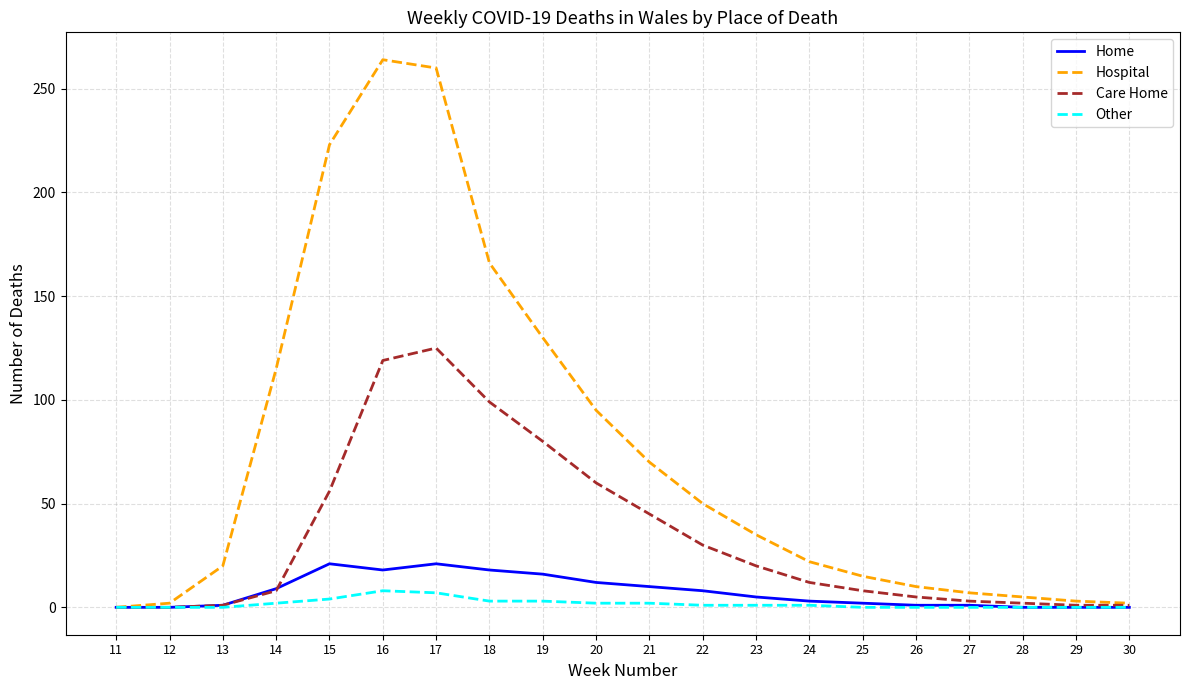

The Home series shows 0 at 28. True or false?

True